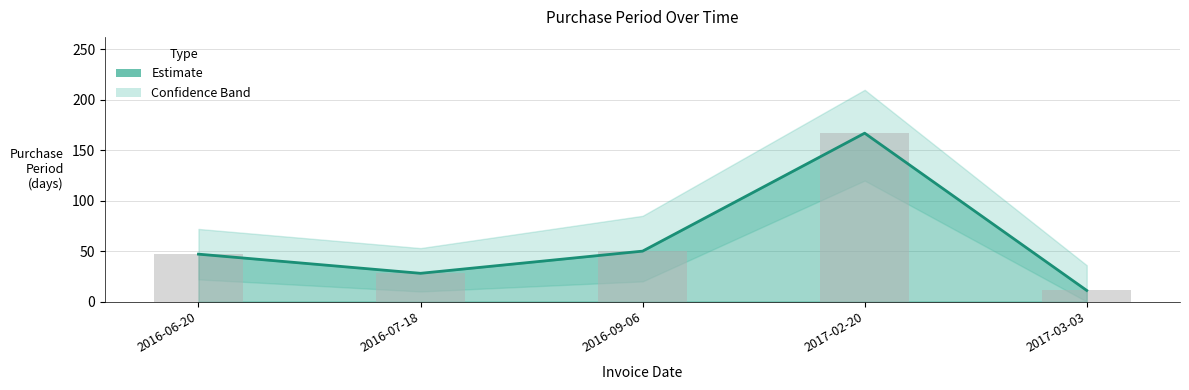

What value does the data have at 2016-09-06, to the nearest 50?

50